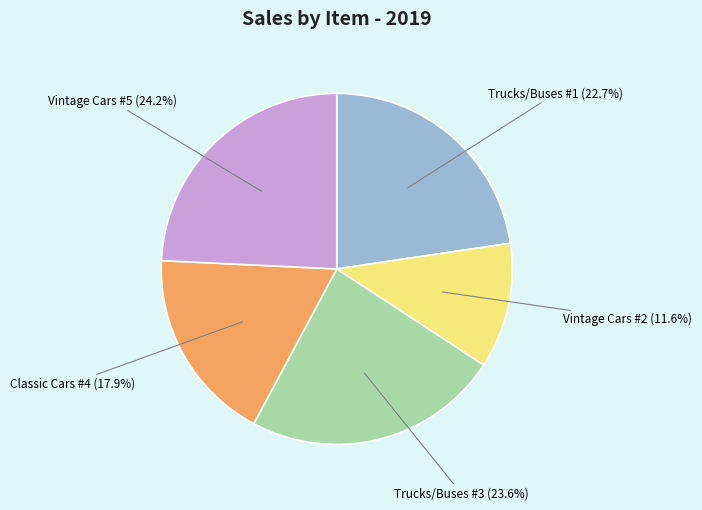

Is there a majority slice in this chart?

No